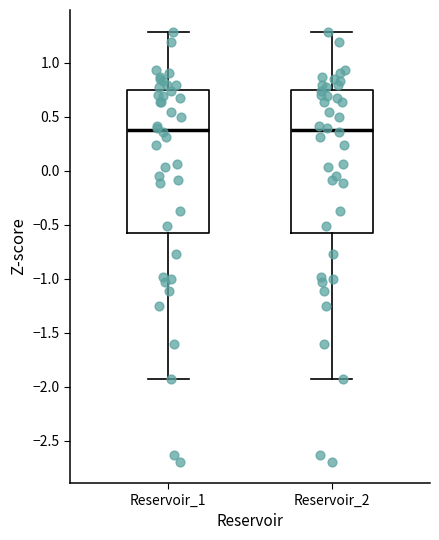

Where is the upper edge of the box for Reservoir_2 on the y-axis? The values are not printed on the chart, so give them approximately, as read against the axis.

0.75